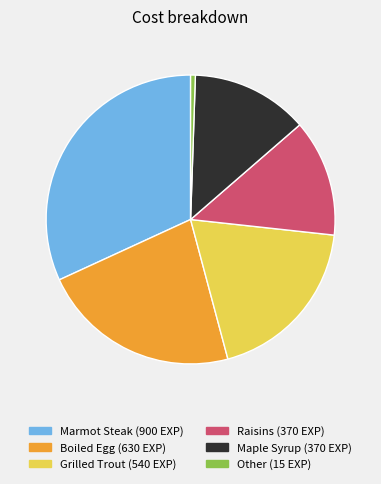

Does any single category account for the majority?

No